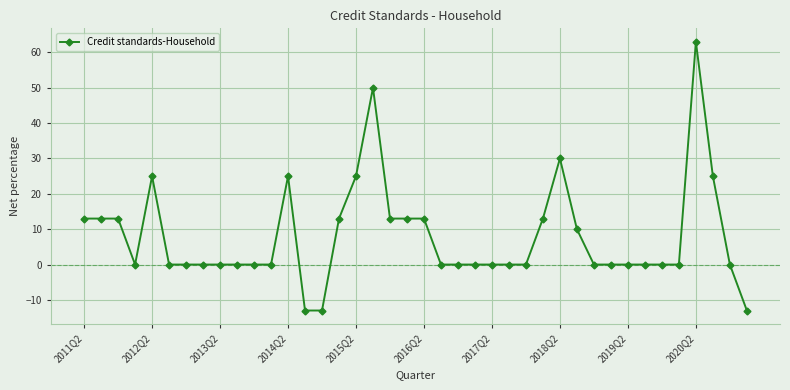

Count the number of data series in this chart.

1